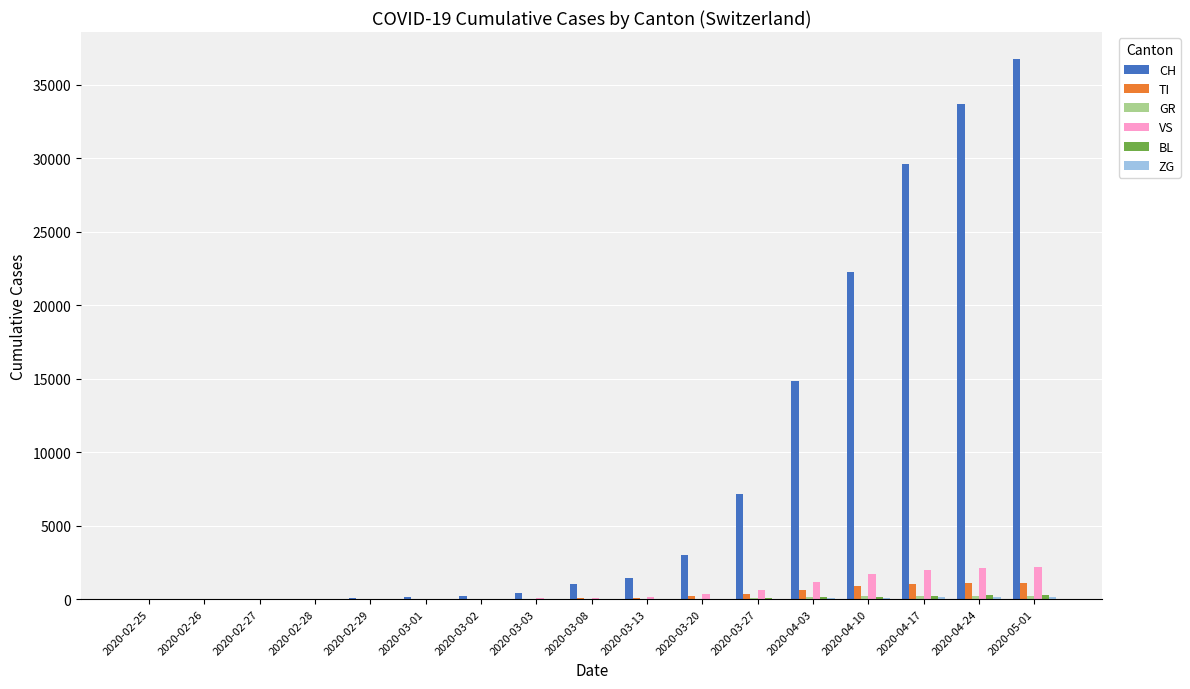

What is the maximum value shown in the chart?

36757